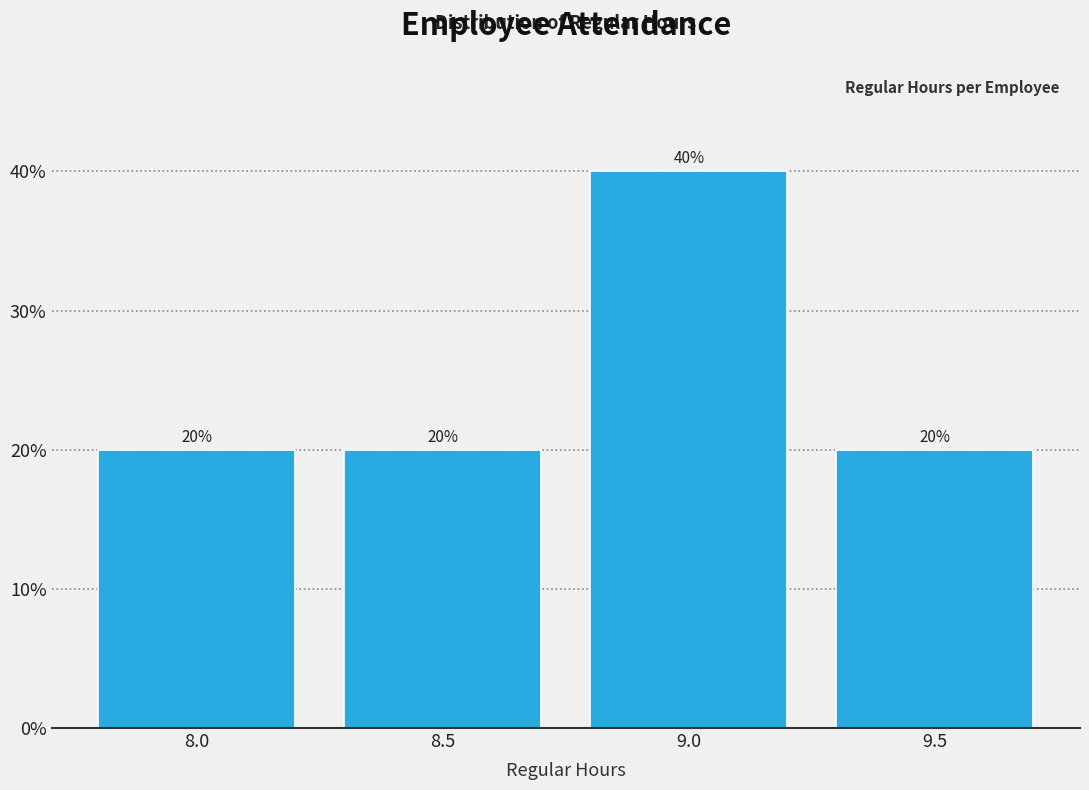

Reading right to left, list all the values displayed in this chart.

20	40	20	20